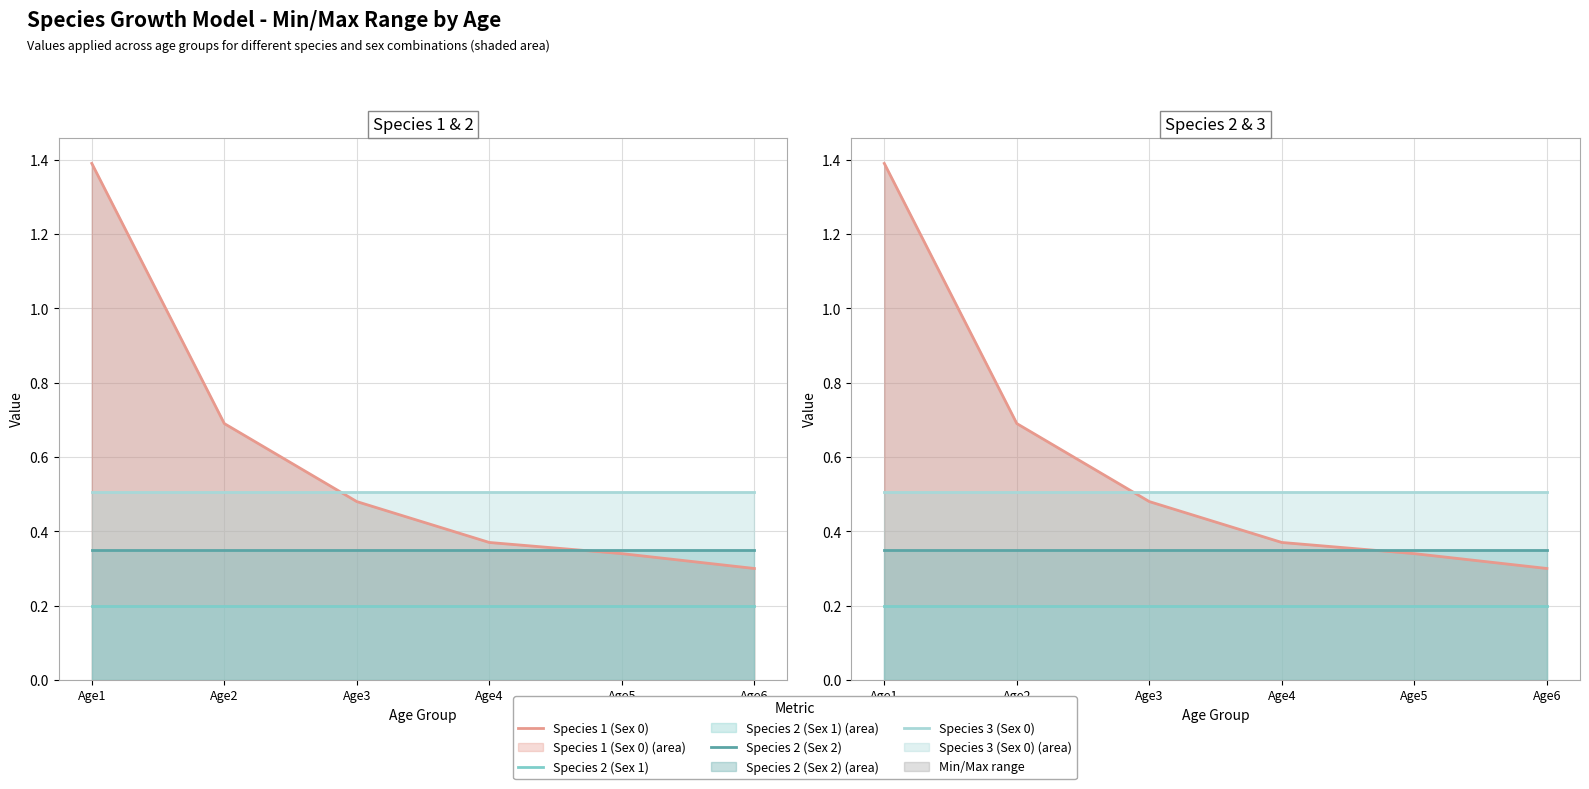

At which category is the sum across all series the highest?

Age1